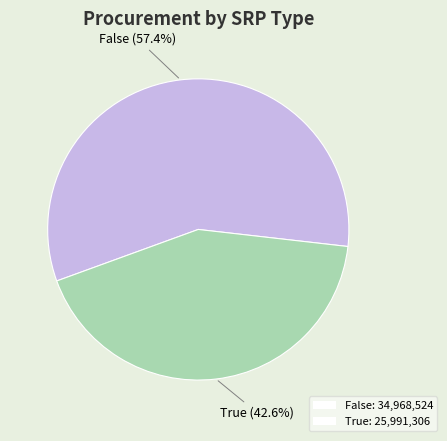

Does False: 34,968,524 represent more than half of the total?

Yes